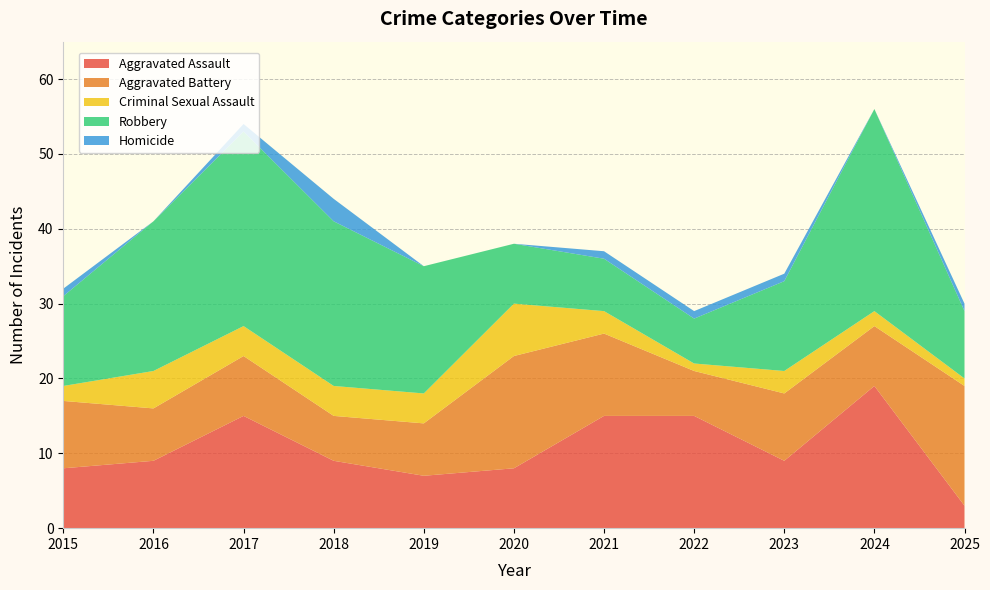

Reading left to right, extract all data points from this chart.

Aggravated Assault: 8	9	15	9	7	8	15	15	9	19	3
Aggravated Battery: 9	7	8	6	7	15	11	6	9	8	16
Criminal Sexual Assault: 2	5	4	4	4	7	3	1	3	2	1
Robbery: 12	20	26	22	17	8	7	6	12	27	9
Homicide: 1	0	1	3	0	0	1	1	1	0	1